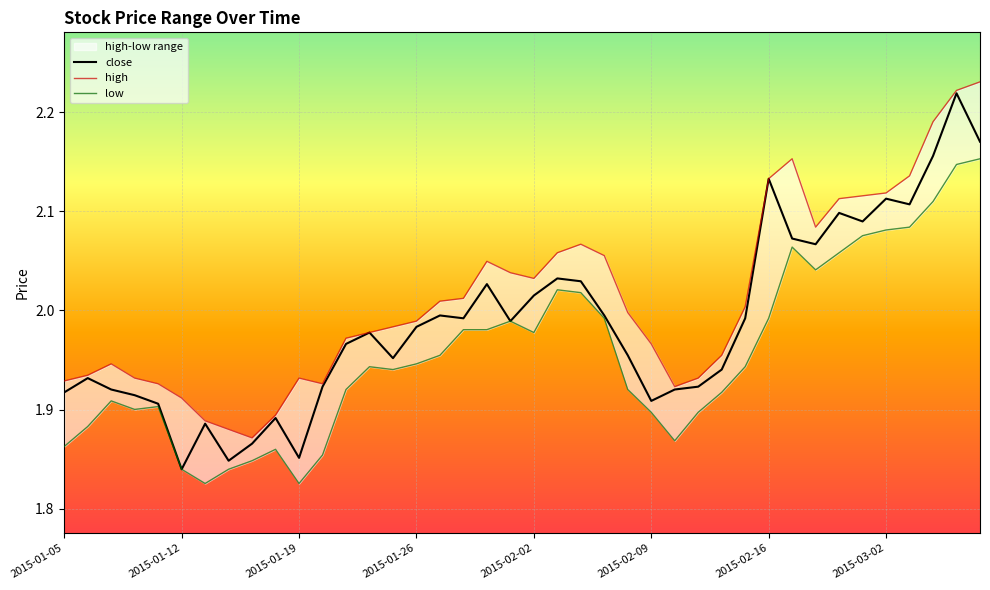

True or false: low and high intersect in this chart.

False